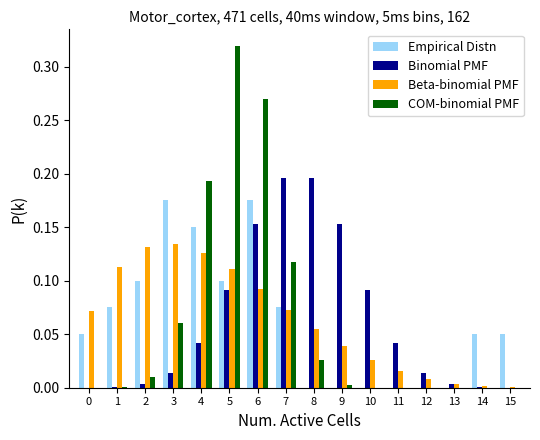

True or false: Empirical Distn has a value of 0.0 at 2.

False